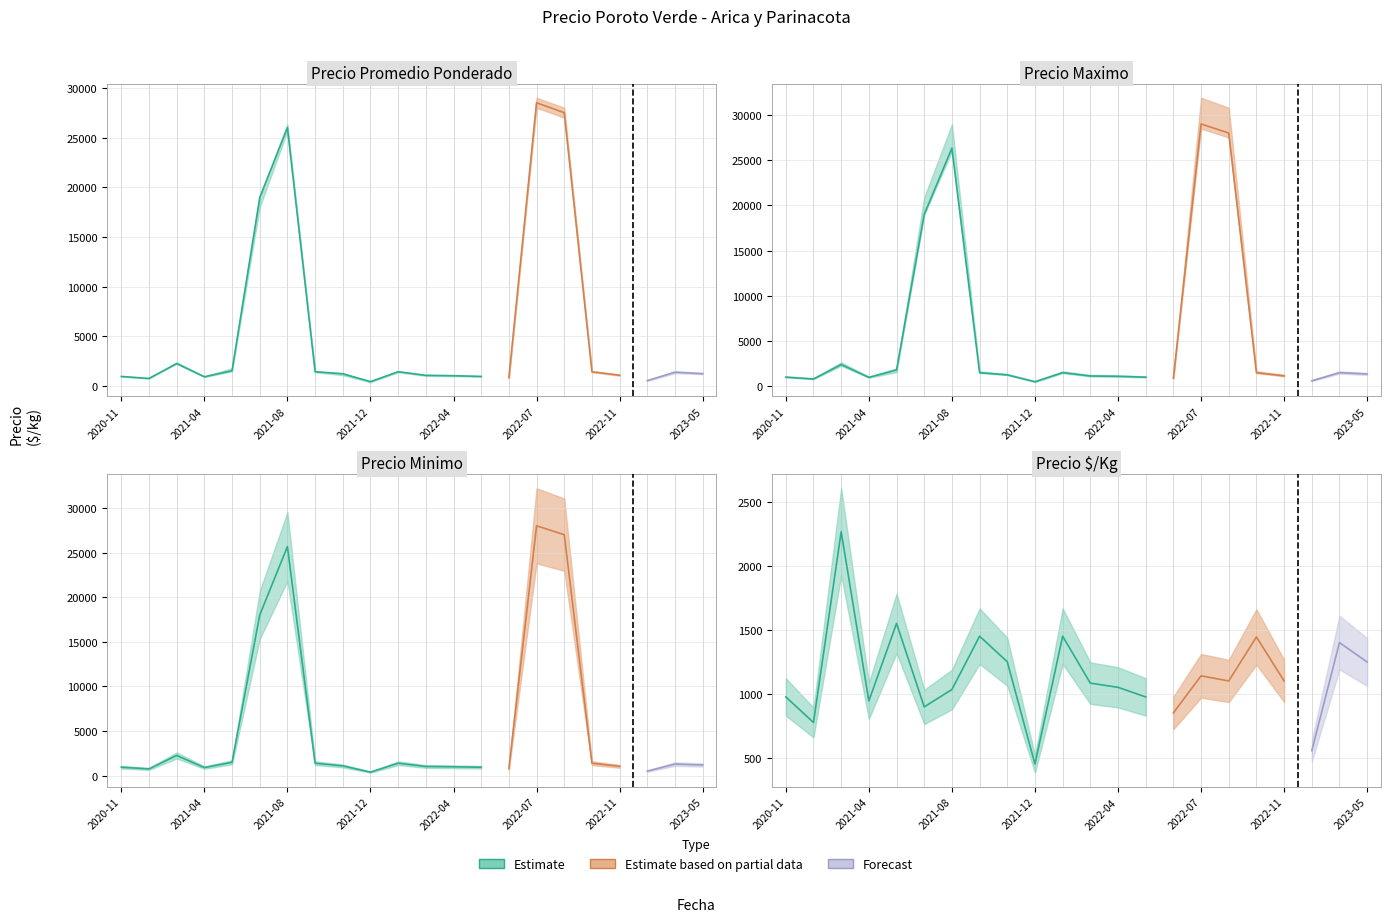

Is it true that Precio maximo equals 1638 at 2020-11?

False